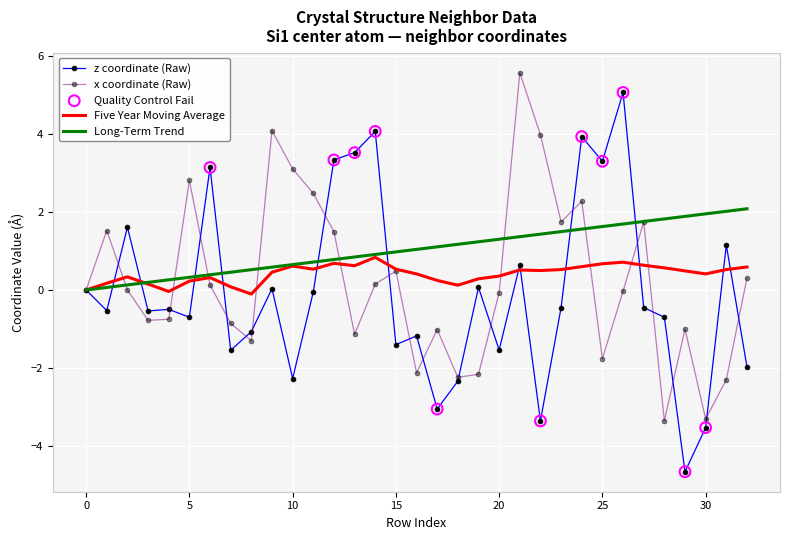

What is the maximum value for x coordinate (Raw)?

5.6